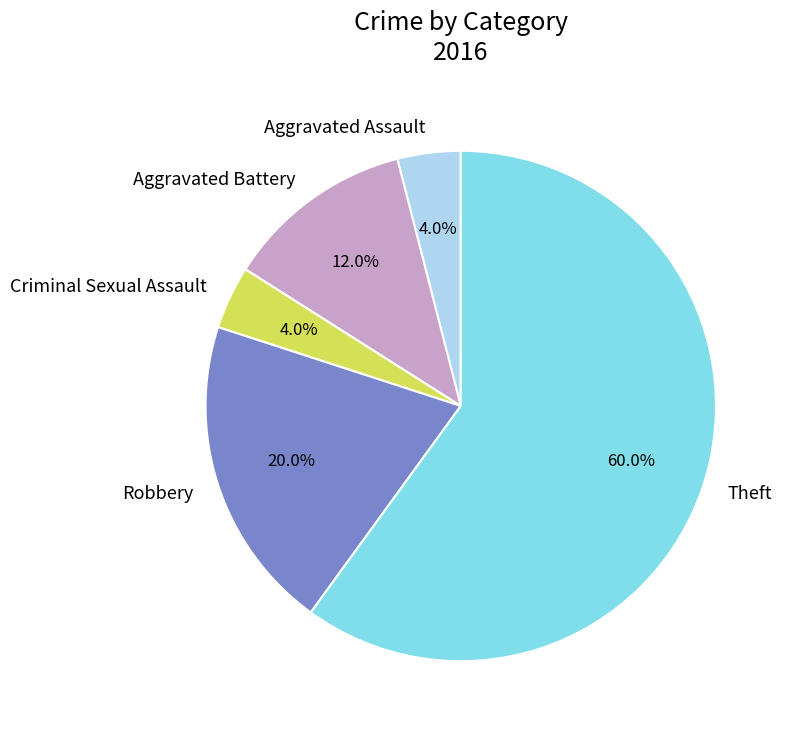

What is the ratio of the value at Theft to the value at Aggravated Battery?

5.0